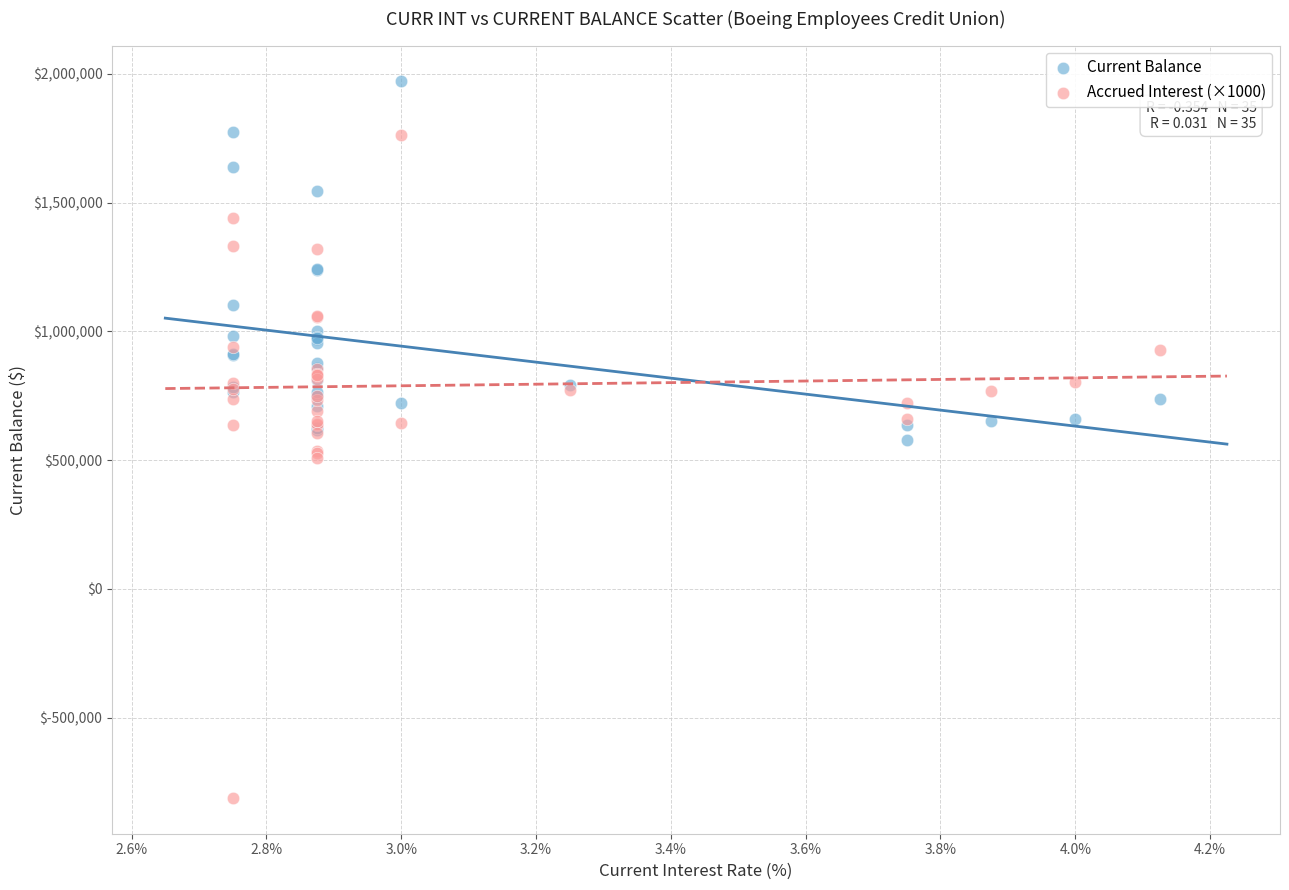

Which series has the widest spread of Y values?

Accrued Interest (×1000)